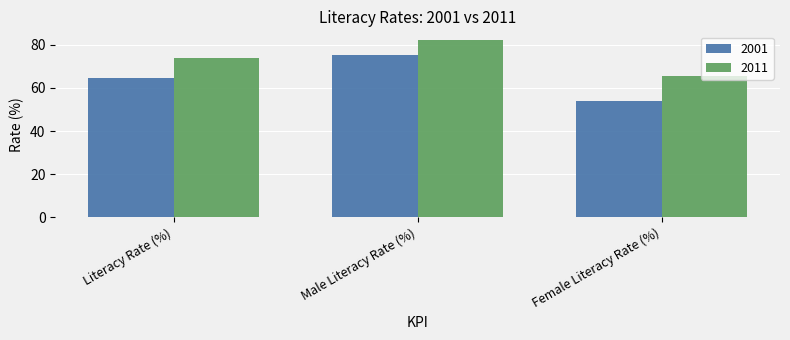

Which series changed the most between Male Literacy Rate (%) and Female Literacy Rate (%)?

2001